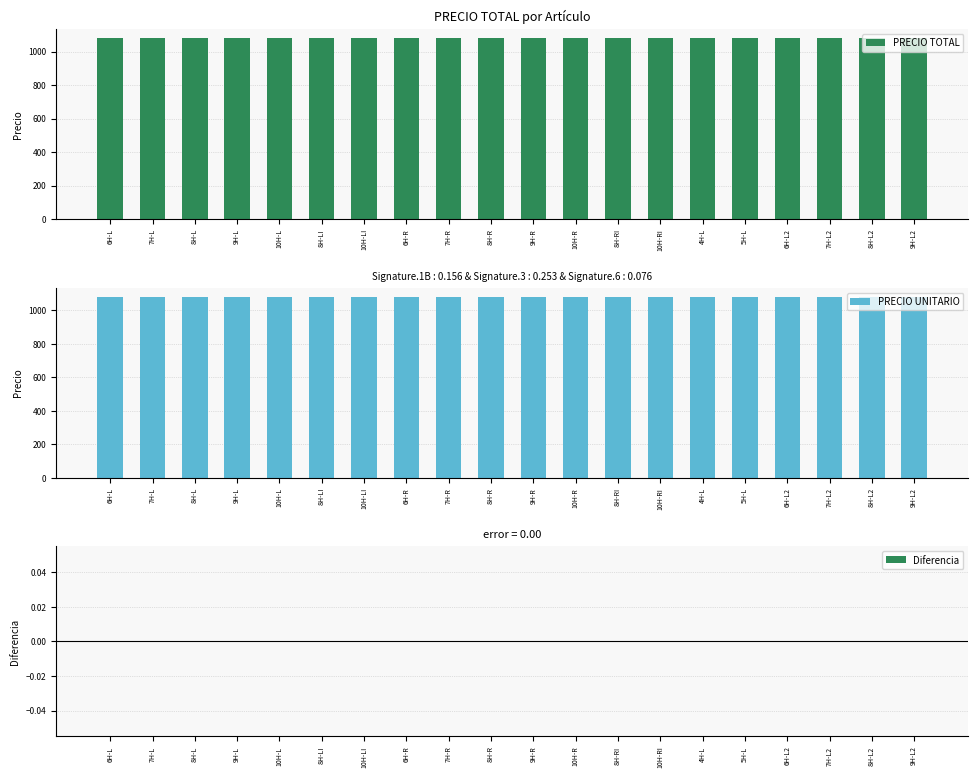

How many data points does each series have?

20